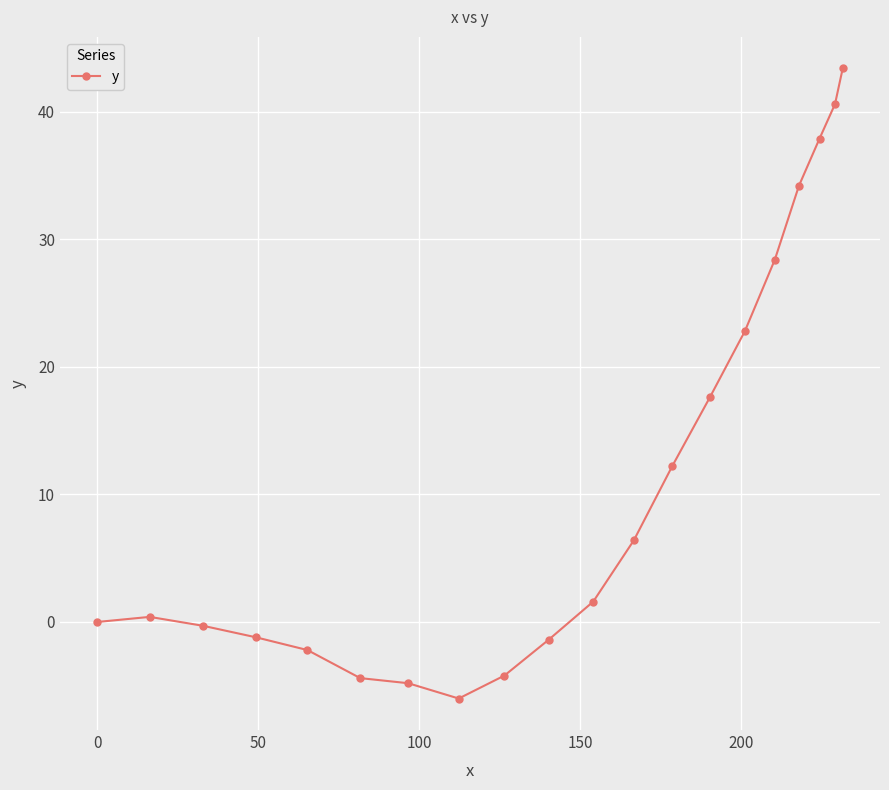

How many data points does each series have?

20